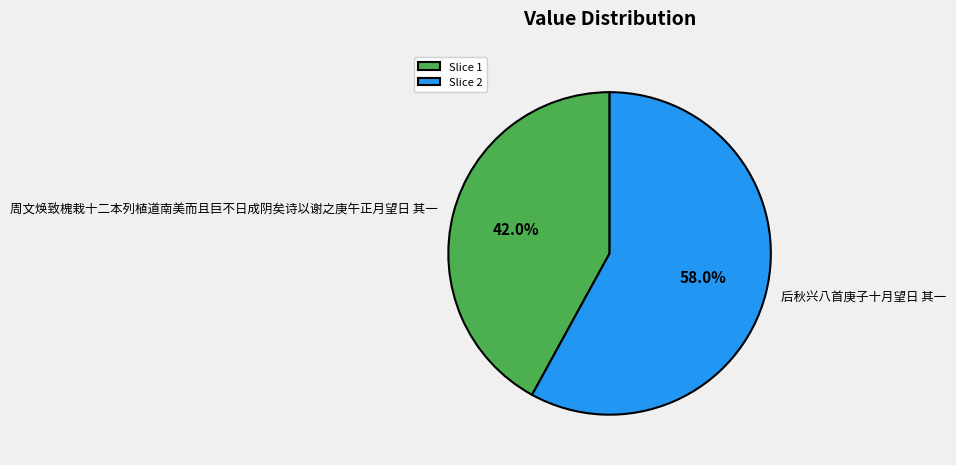

Count the number of slices in the pie.

2